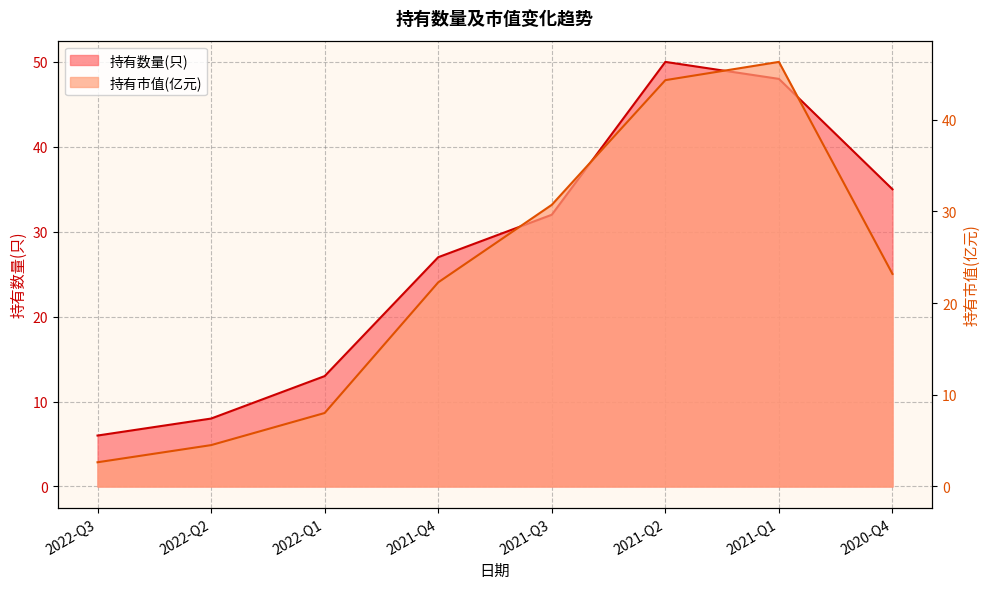

True or false: 持有市值(亿元) has more than 1 interior local peaks.

False